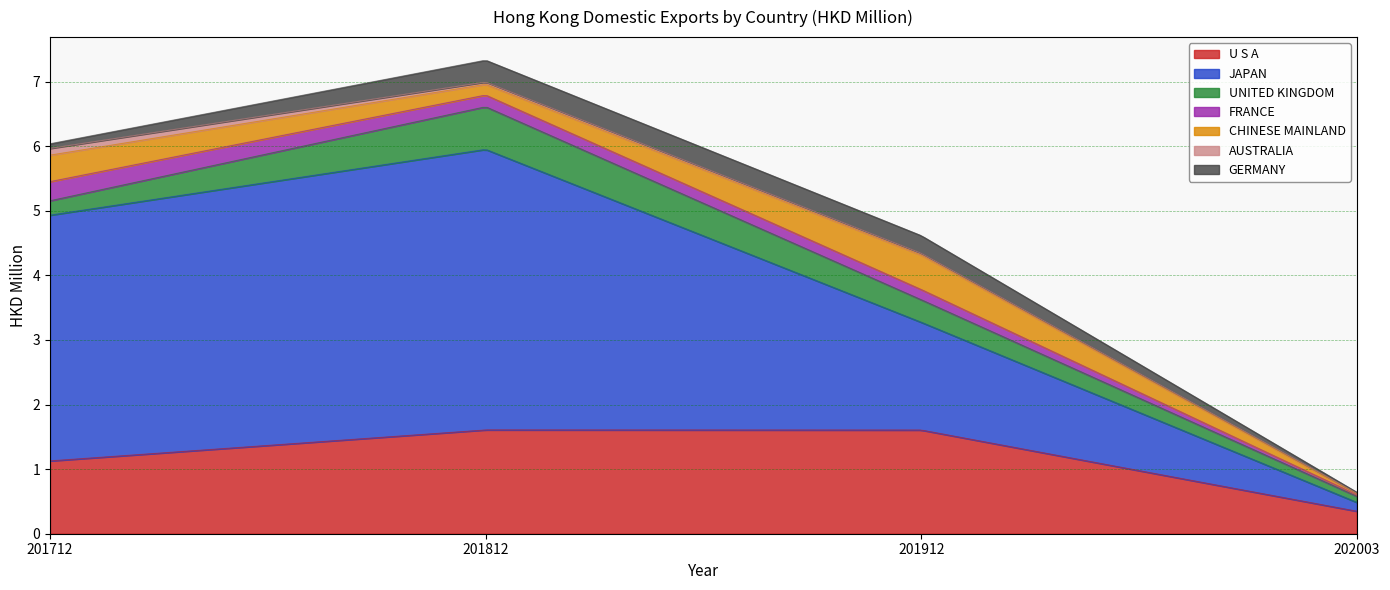

How many categories are shown in the chart?

7